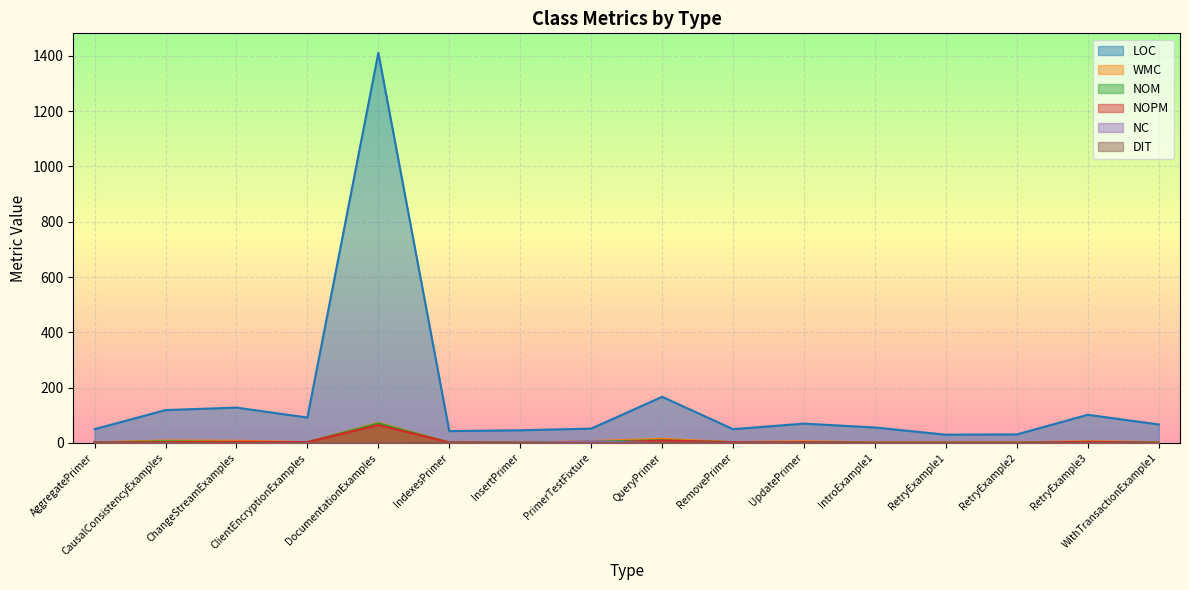

What is the average value of the NOM series?

7